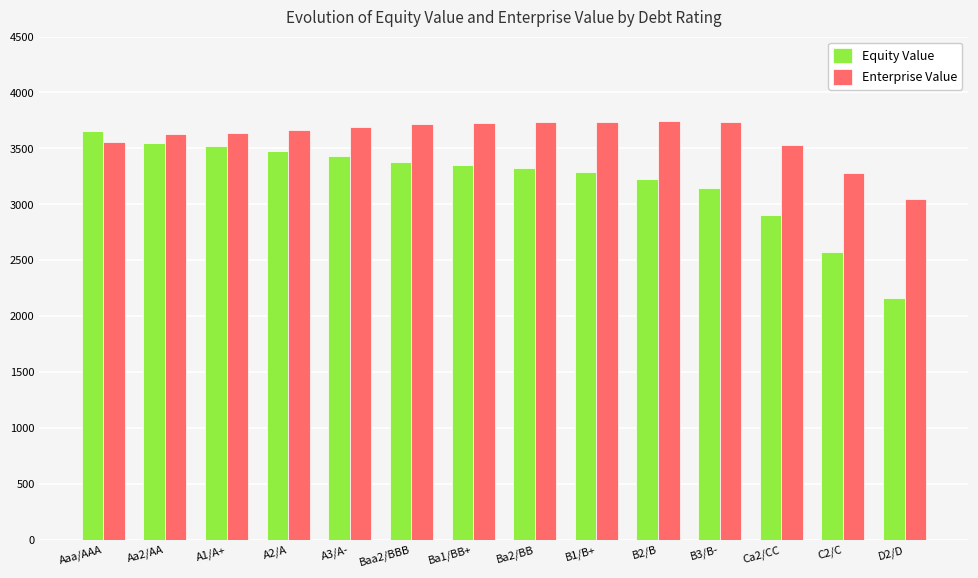

What is the difference between the highest and lowest values at Baa2/BBB?

336.3